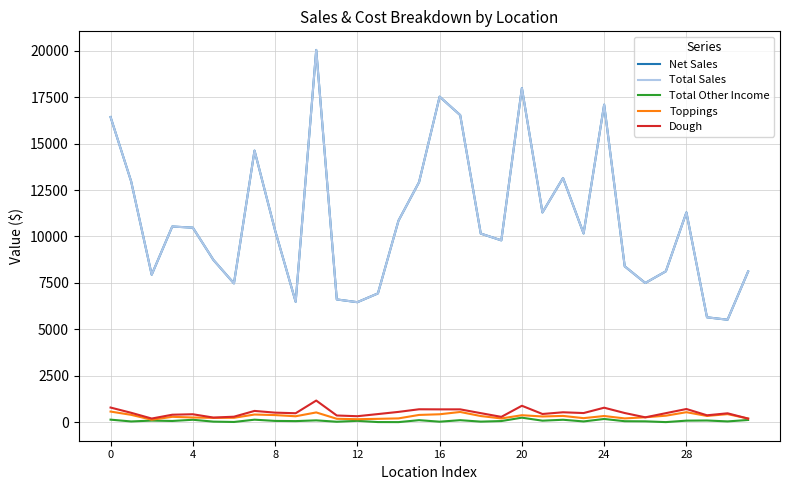

Which series has the largest total across all categories?

Net Sales